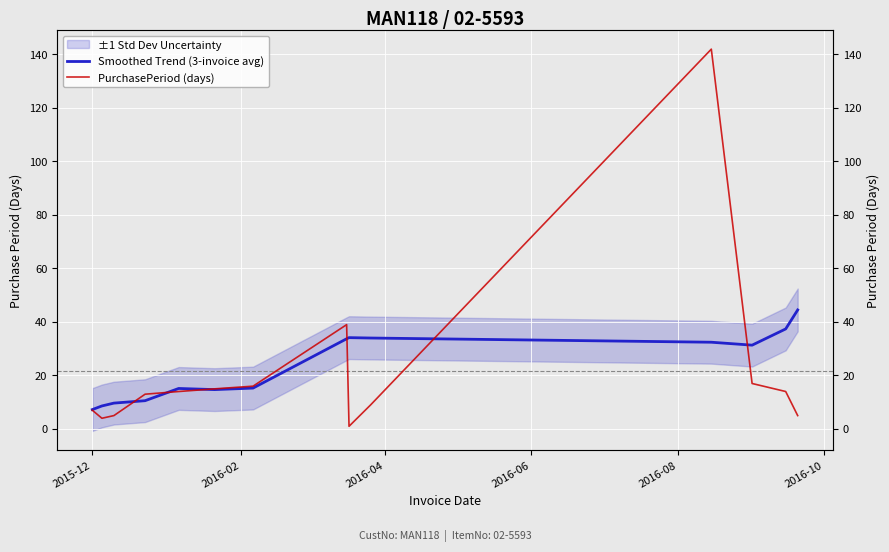

How many lines are shown in the chart?

2